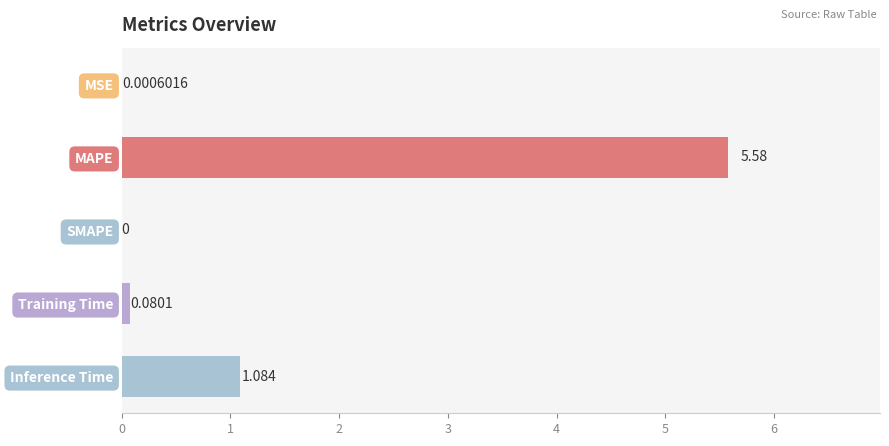

How many distinct data groups are displayed?

1